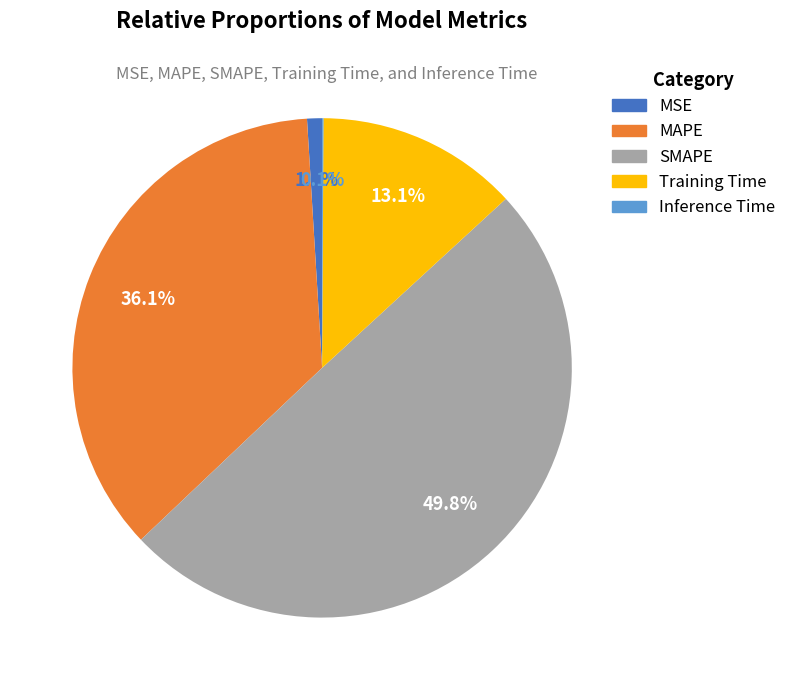

Which slice is the largest?

SMAPE